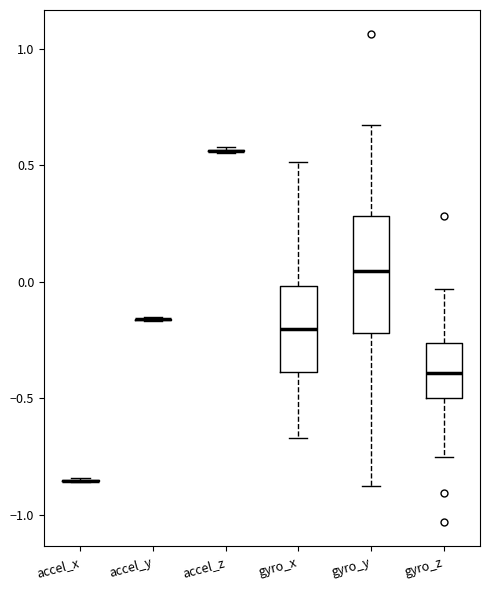

Which box is the tallest, from its lower edge to its upper edge?

gyro_y